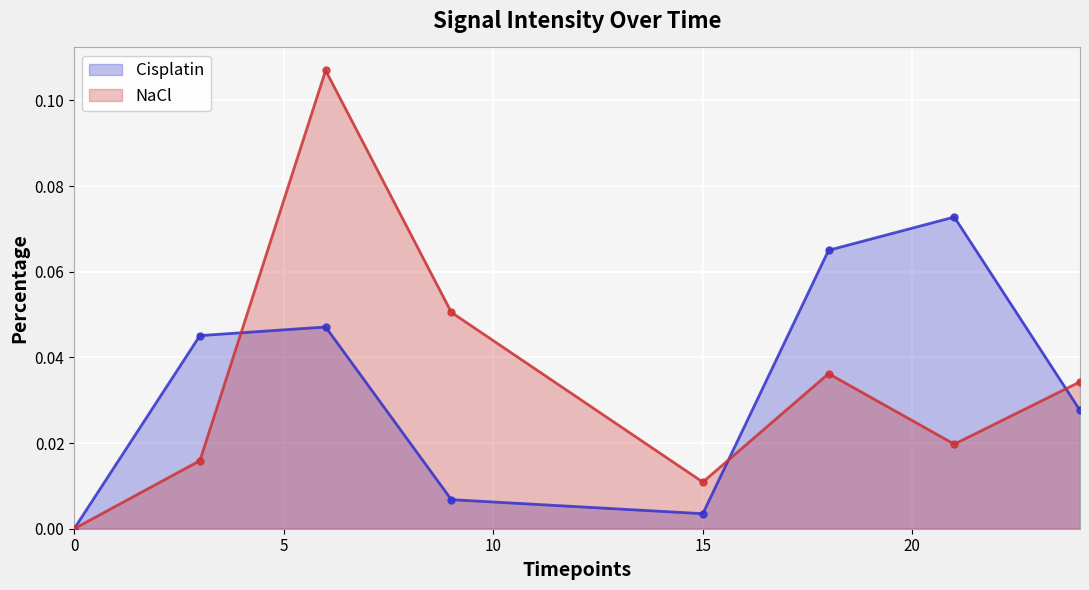

List the series in order of their peak value, lowest first.

Cisplatin, NaCl